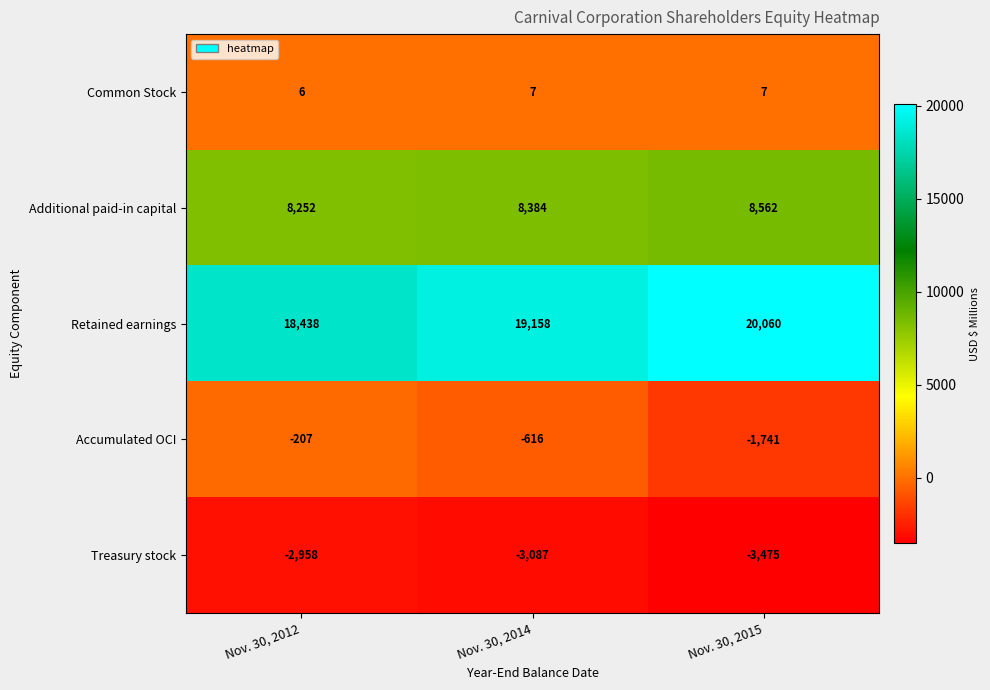

What is the difference between the highest and lowest values at Nov. 30, 2015?

23535